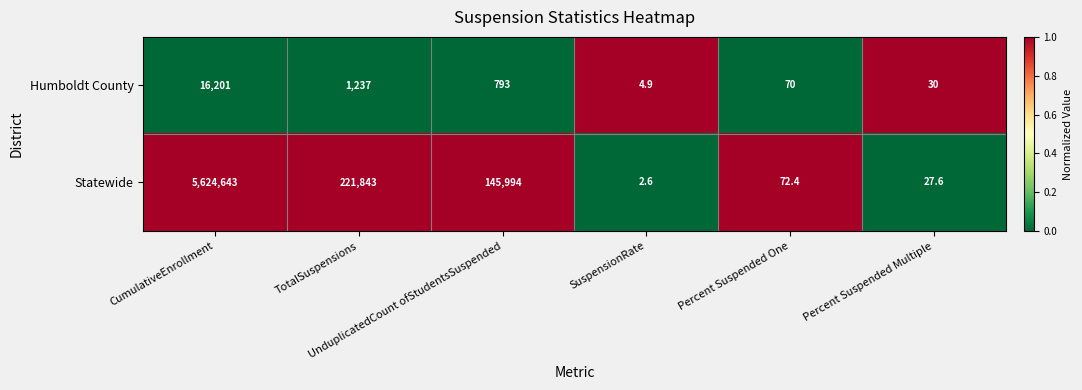

What is the greatest value displayed?

5624643.0